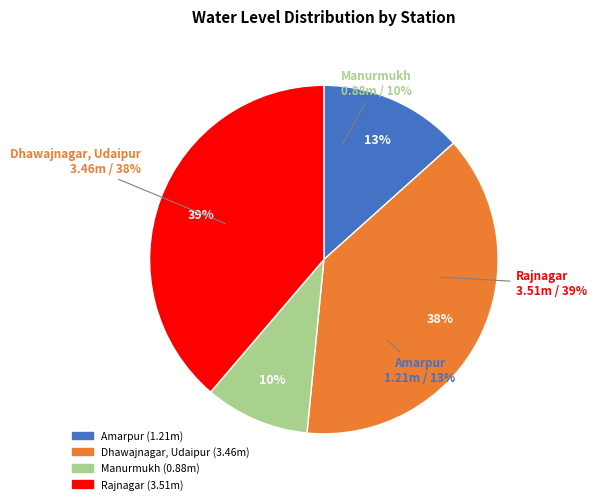

What percentage is the Rajnagar slice, to the nearest percent?

39%